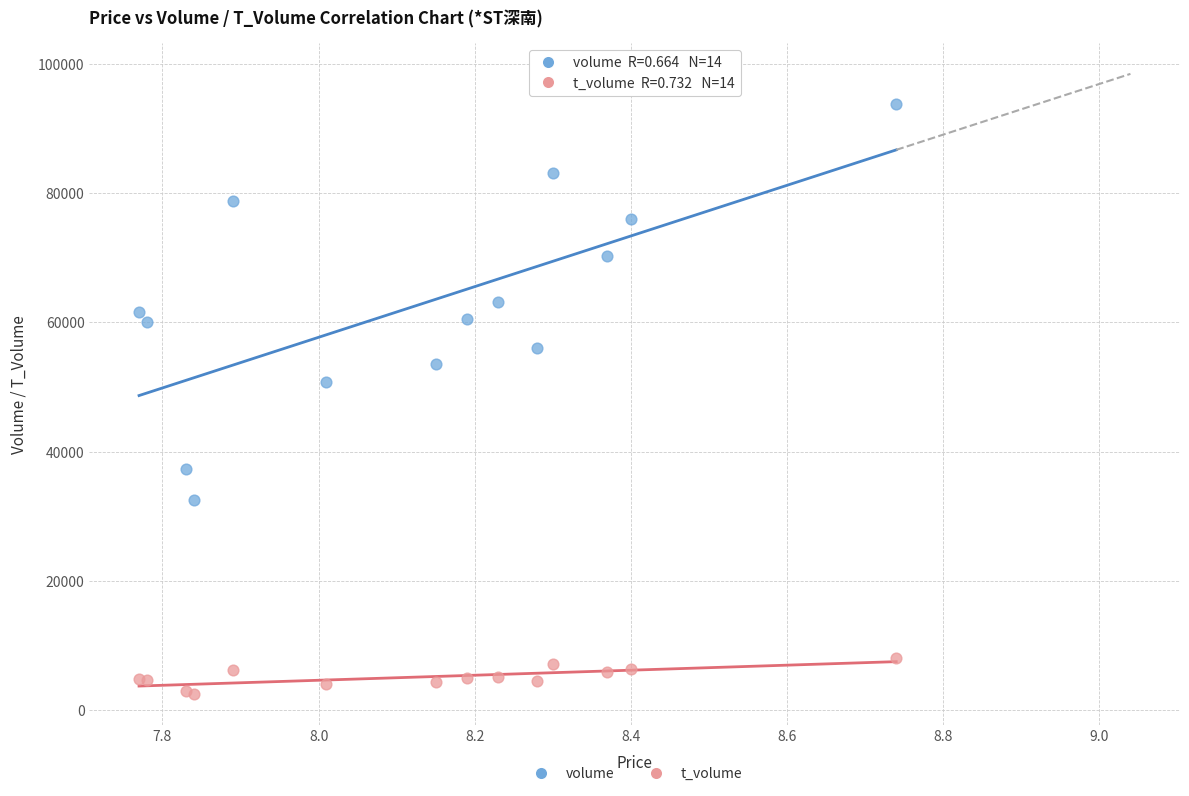

What are all the series names shown in the legend?

volume, t_volume